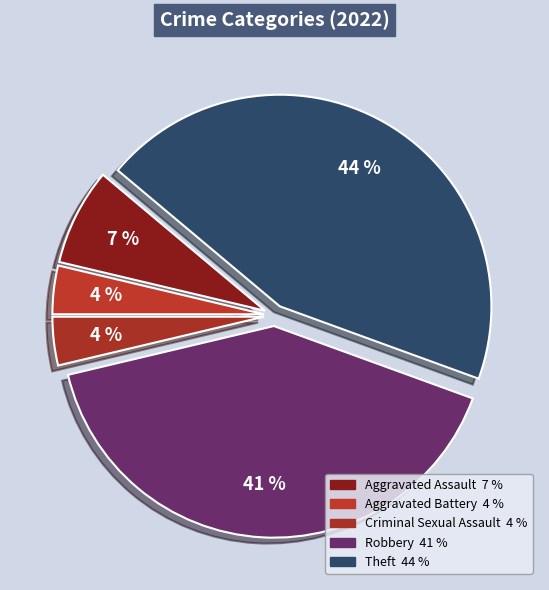

How many slices are in this pie chart?

5